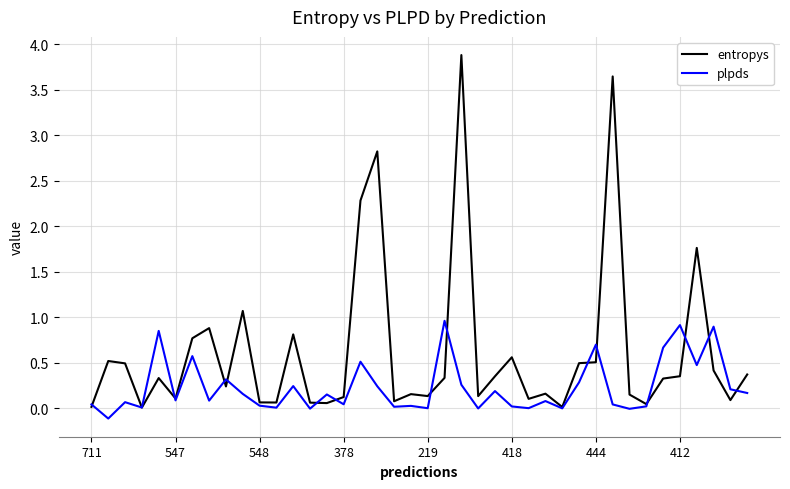

Rank the series by their average value, from lowest to highest.

plpds, entropys